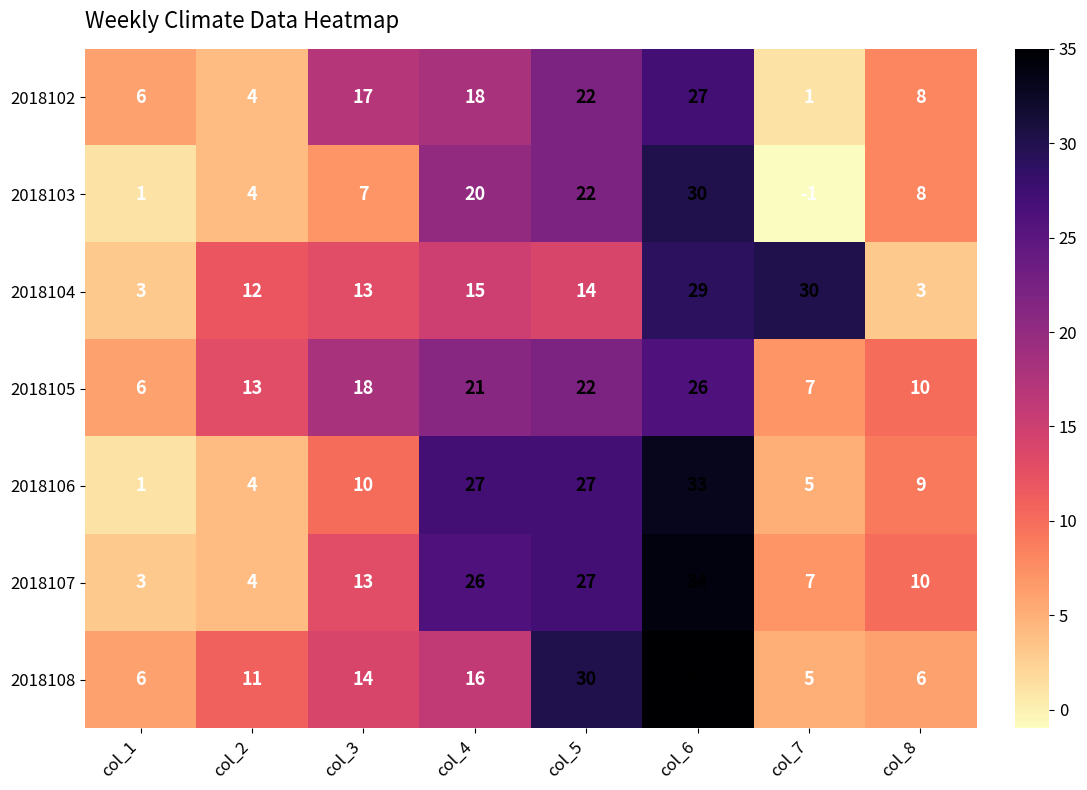

Rank the categories by 2018103 value from lowest to highest.

col_7, col_1, col_2, col_3, col_8, col_4, col_5, col_6